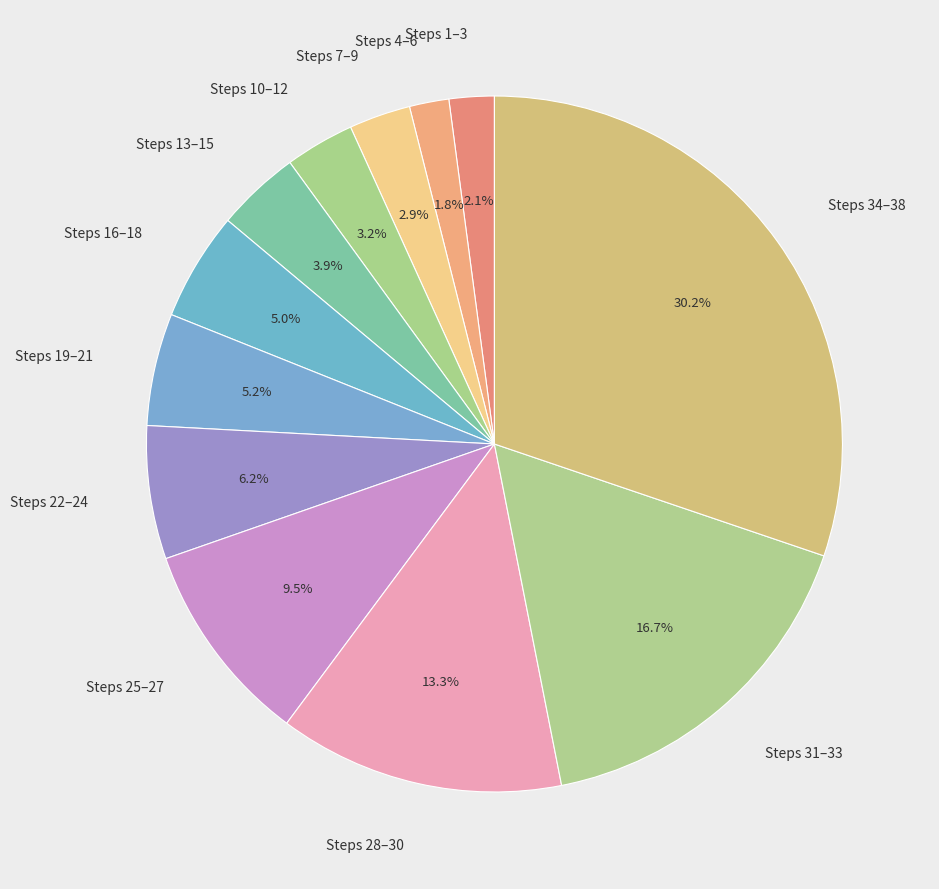

Which category has the biggest portion of the pie?

Steps 34–38